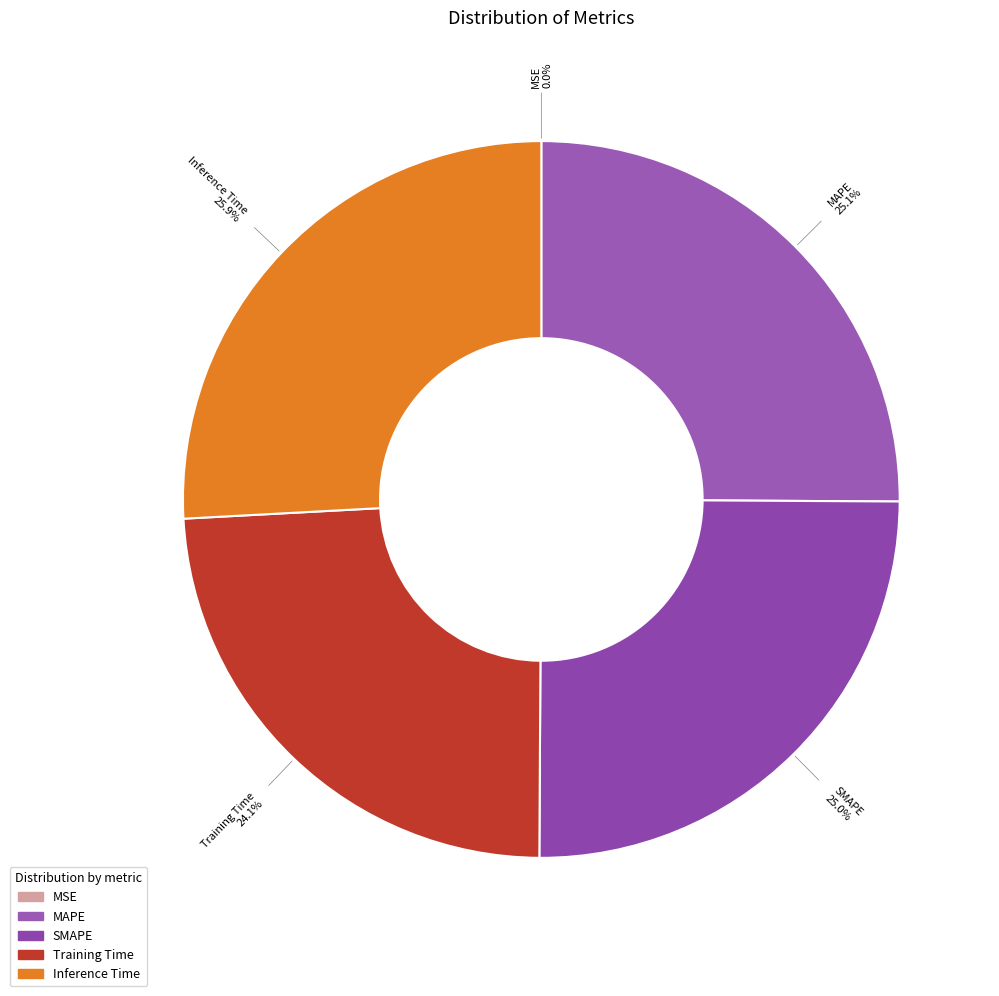

How much of the chart is everything except Inference Time?

74.1%